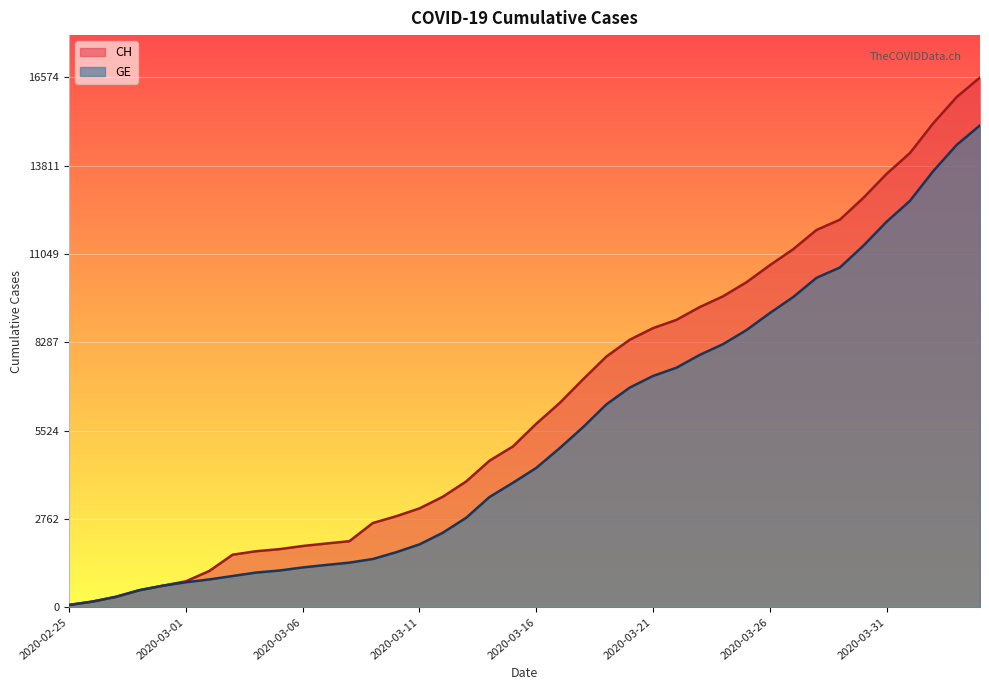

At which category is the sum across all series the highest?

2020-04-04